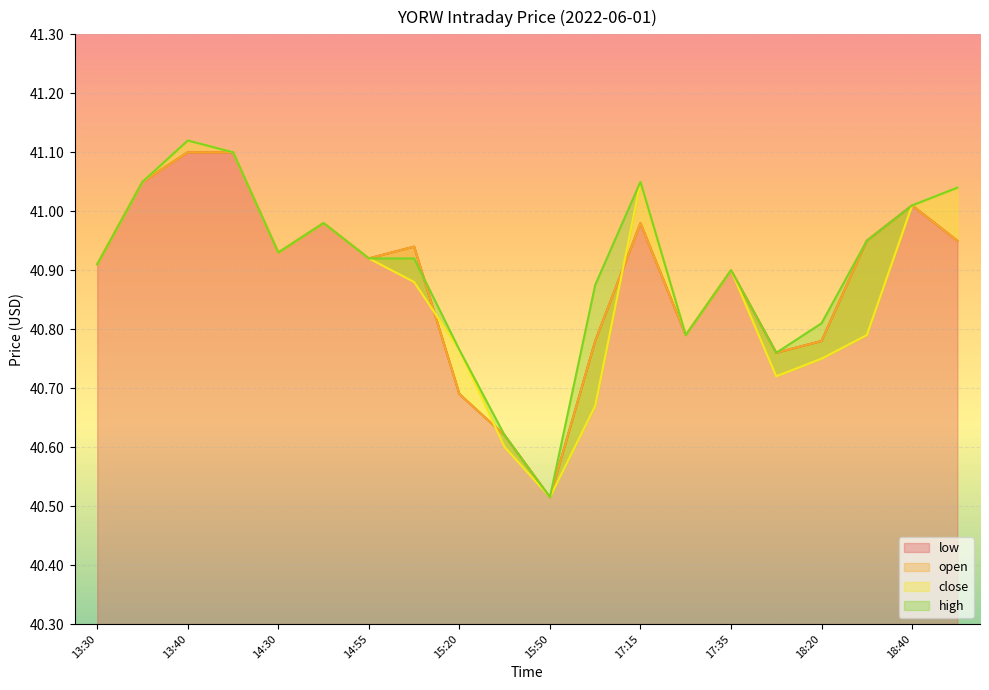

At which category is the sum across all series the highest?

13:40